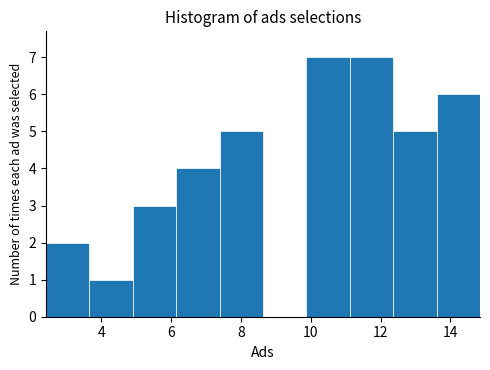

Reading left to right, list every bar in this chart as the range it spans on the x-axis followed by its height. Neither the bar edges nor the heights are printed on the chart, so give them approximately, as read against the axes.

2.4 to 3.6: 2
3.6 to 5.0: 1
5.0 to 6.2: 3
6.2 to 7.4: 4
7.4 to 8.6: 5
8.6 to 9.8: 0
9.8 to 11.2: 7
11.2 to 12.4: 7
12.4 to 13.6: 5
13.6 to 14.8: 6